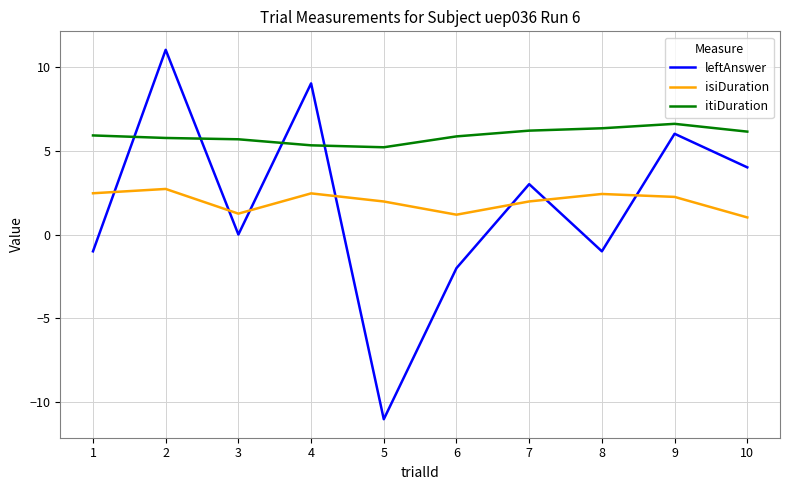

Which series has the largest total across all categories?

itiDuration